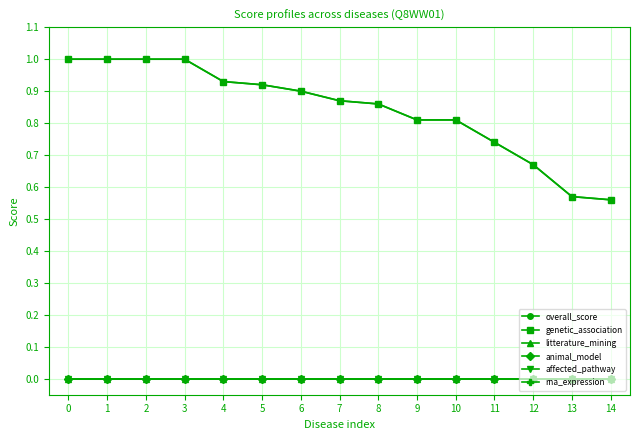

Rank the series by their maximum value, from highest to lowest.

overall_score, genetic_association, litterature_mining, animal_model, affected_pathway, rna_expression